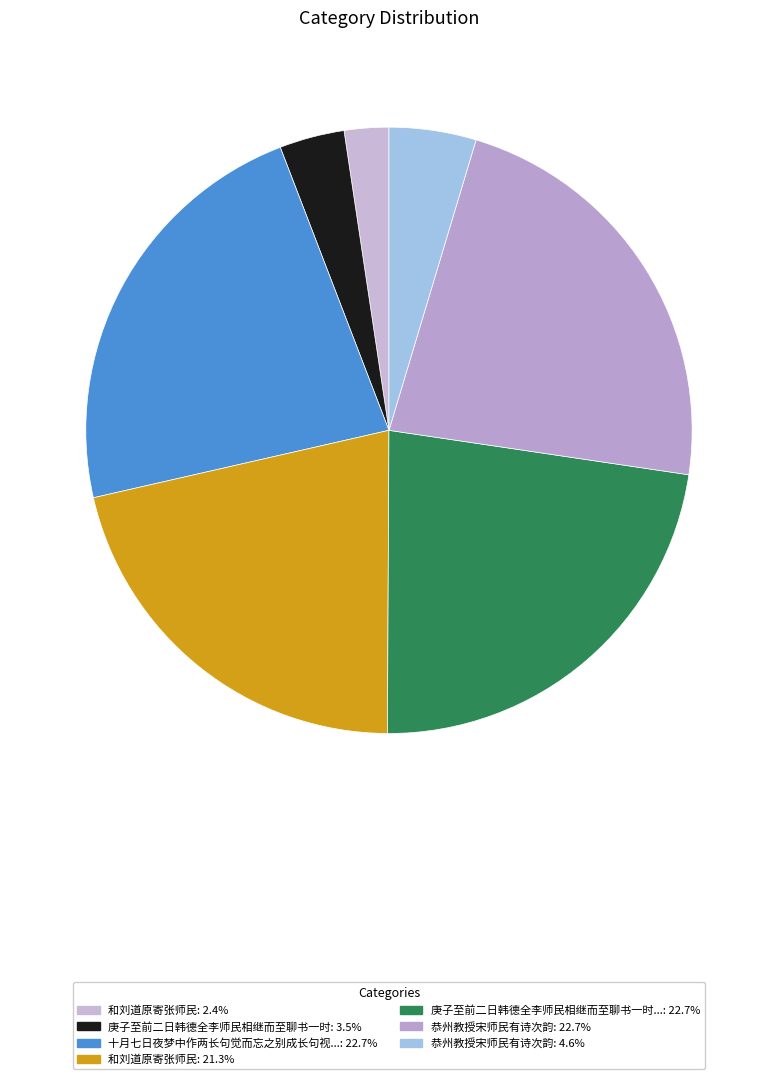

What is the largest slice in the pie chart?

庚子至前二日韩德全李师民相继而至聊书一时之事